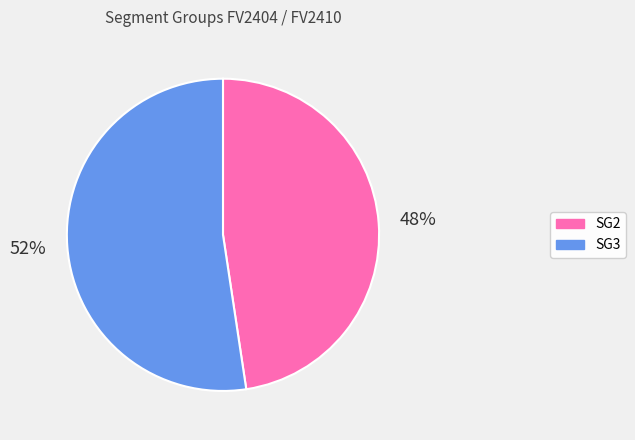

True or false: SG3 accounts for 62% of the total.

False